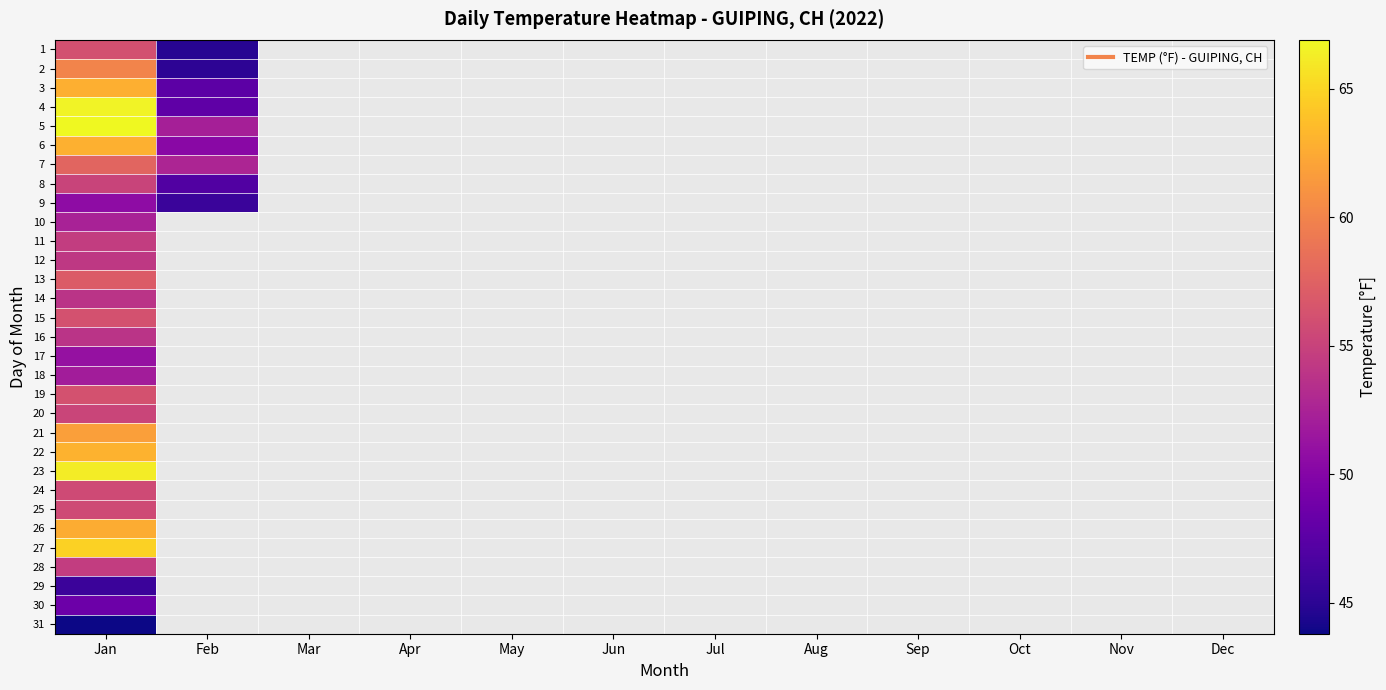

Which has a higher value, Jul or Feb?

Feb